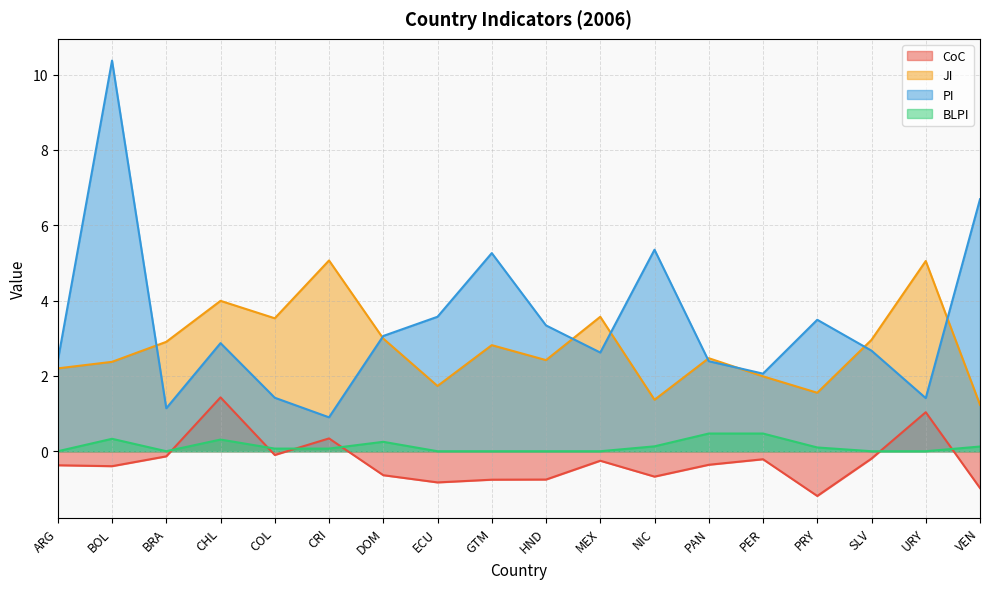

Reading left to right, extract all data points from this chart.

CoC: -0.4	-0.4	-0.1	1.4	-0.1	0.3	-0.6	-0.8	-0.8	-0.8	-0.3	-0.7	-0.4	-0.2	-1.2	-0.2	1.0	-1.0
JI: 2.2	2.4	2.9	4.0	3.5	5.1	3.0	1.7	2.8	2.4	3.6	1.4	2.5	2.0	1.6	3.0	5.1	1.2
PI: 2.4	10.4	1.1	2.9	1.4	0.9	3.1	3.6	5.3	3.3	2.6	5.3	2.4	2.1	3.5	2.7	1.4	6.7
BLPI: 0.0	0.3	0.0	0.3	0.1	0.1	0.2	0.0	0.0	0.0	0.0	0.1	0.5	0.5	0.1	0.0	0.0	0.1